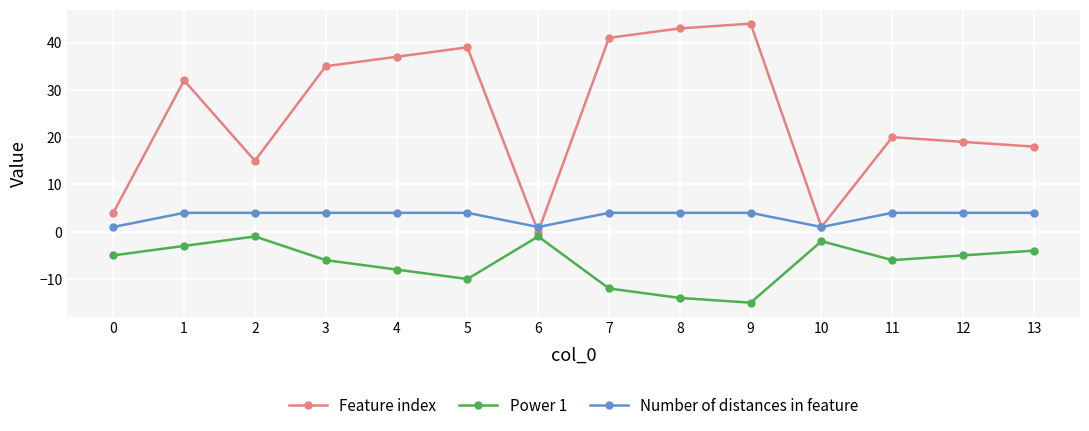

How many categories are shown in the chart?

14